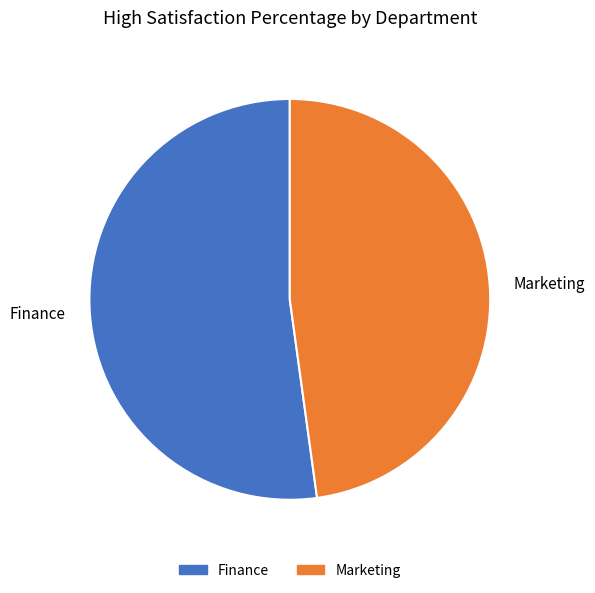

Does Marketing account for over 50% of the chart?

No